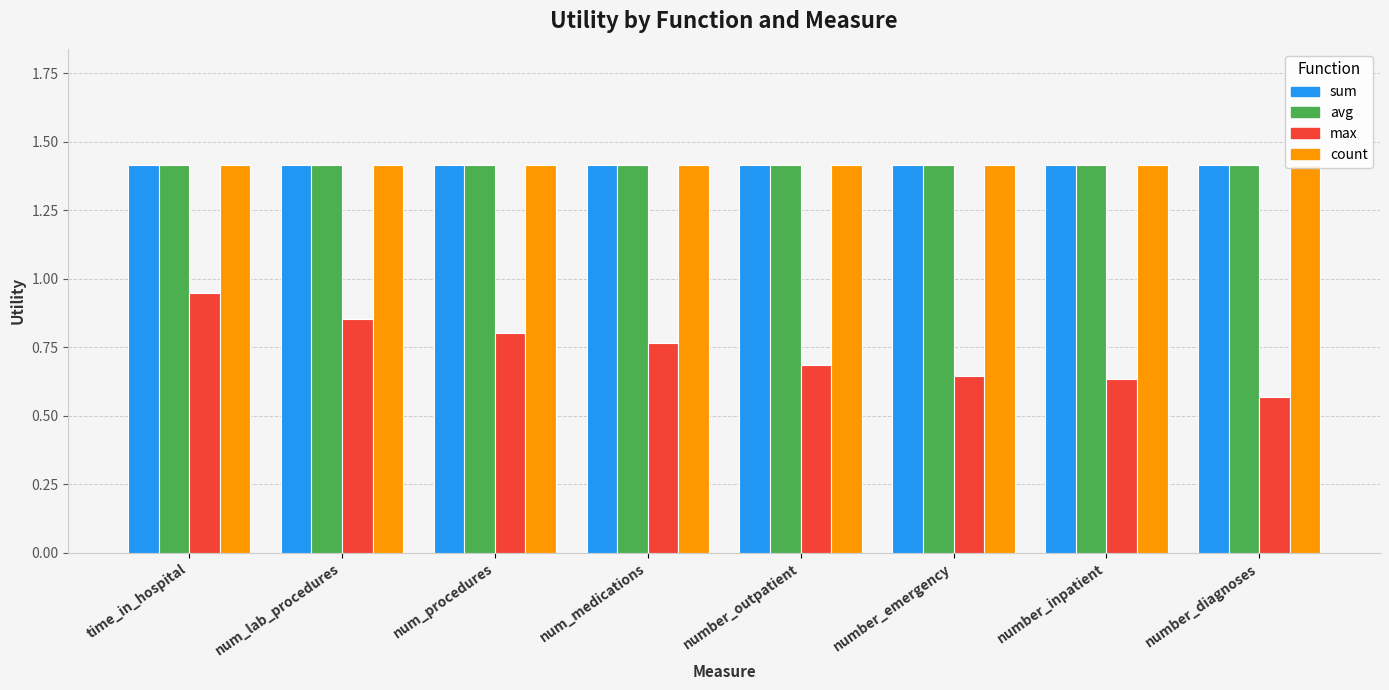

Reading left to right, list all the values displayed in this chart.

sum: time_in_hospital=1.4	num_lab_procedures=1.4	num_procedures=1.4	num_medications=1.4	number_outpatient=1.4	number_emergency=1.4	number_inpatient=1.4	number_diagnoses=1.4
avg: time_in_hospital=1.4	num_lab_procedures=1.4	num_procedures=1.4	num_medications=1.4	number_outpatient=1.4	number_emergency=1.4	number_inpatient=1.4	number_diagnoses=1.4
max: time_in_hospital=0.9	num_lab_procedures=0.9	num_procedures=0.8	num_medications=0.8	number_outpatient=0.7	number_emergency=0.6	number_inpatient=0.6	number_diagnoses=0.6
count: time_in_hospital=1.4	num_lab_procedures=1.4	num_procedures=1.4	num_medications=1.4	number_outpatient=1.4	number_emergency=1.4	number_inpatient=1.4	number_diagnoses=1.4